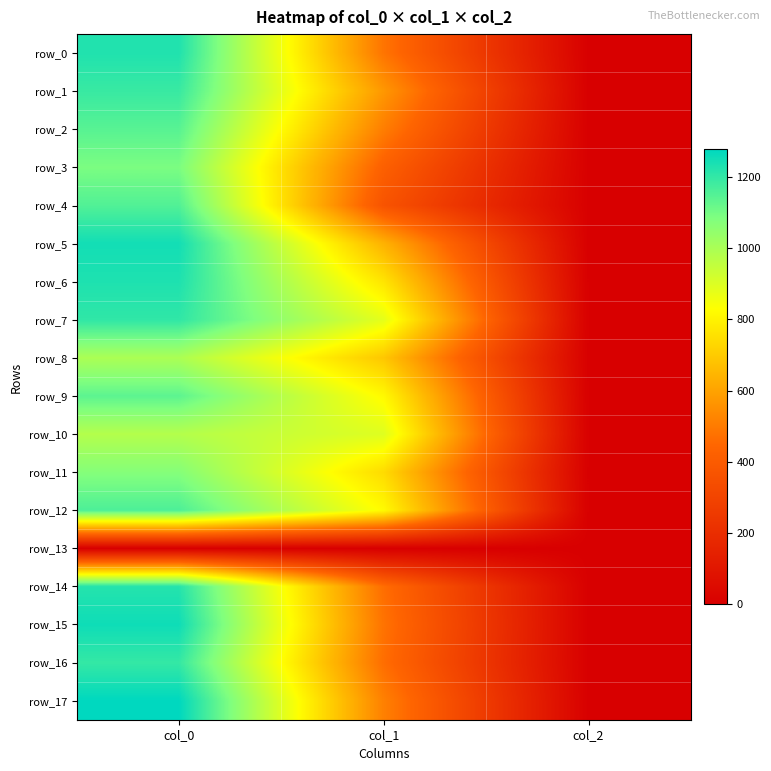

What is the sum of all row_9 values?

1955.4